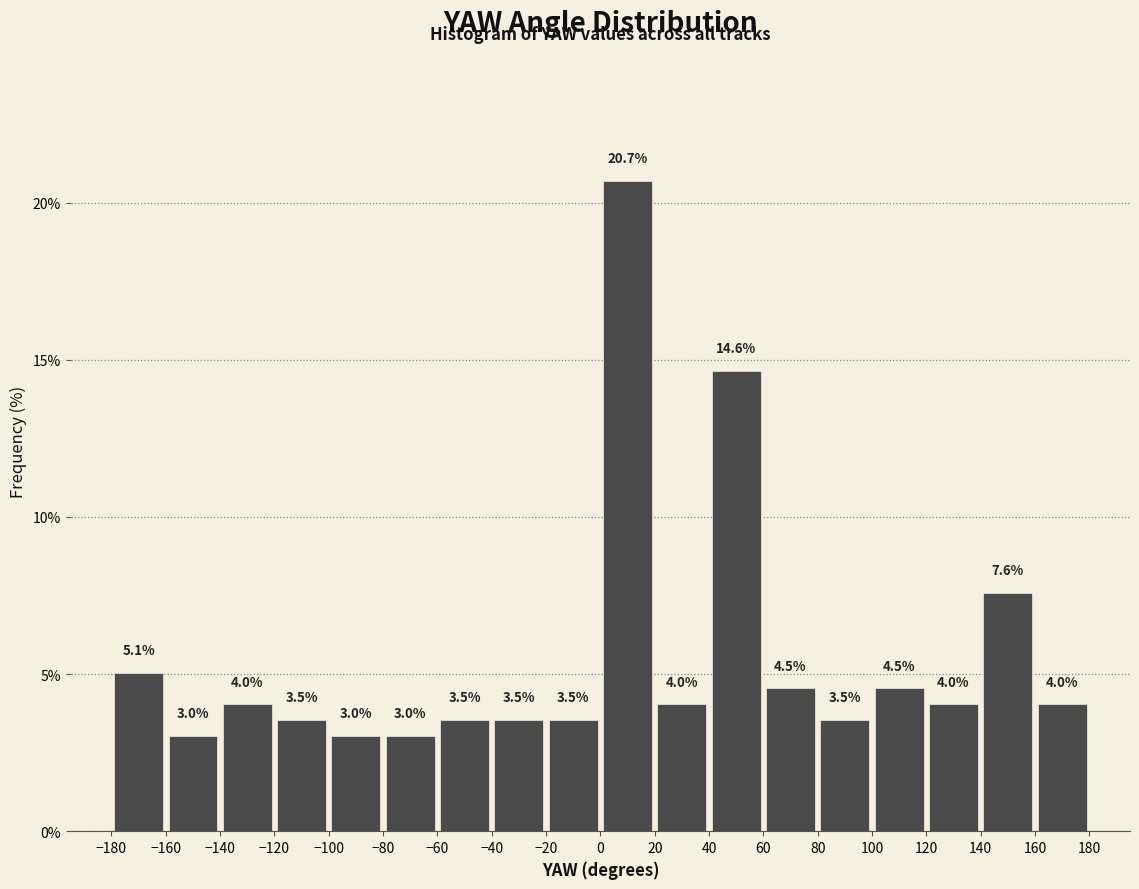

Which range on the x-axis has the tallest bar?

0 to 20